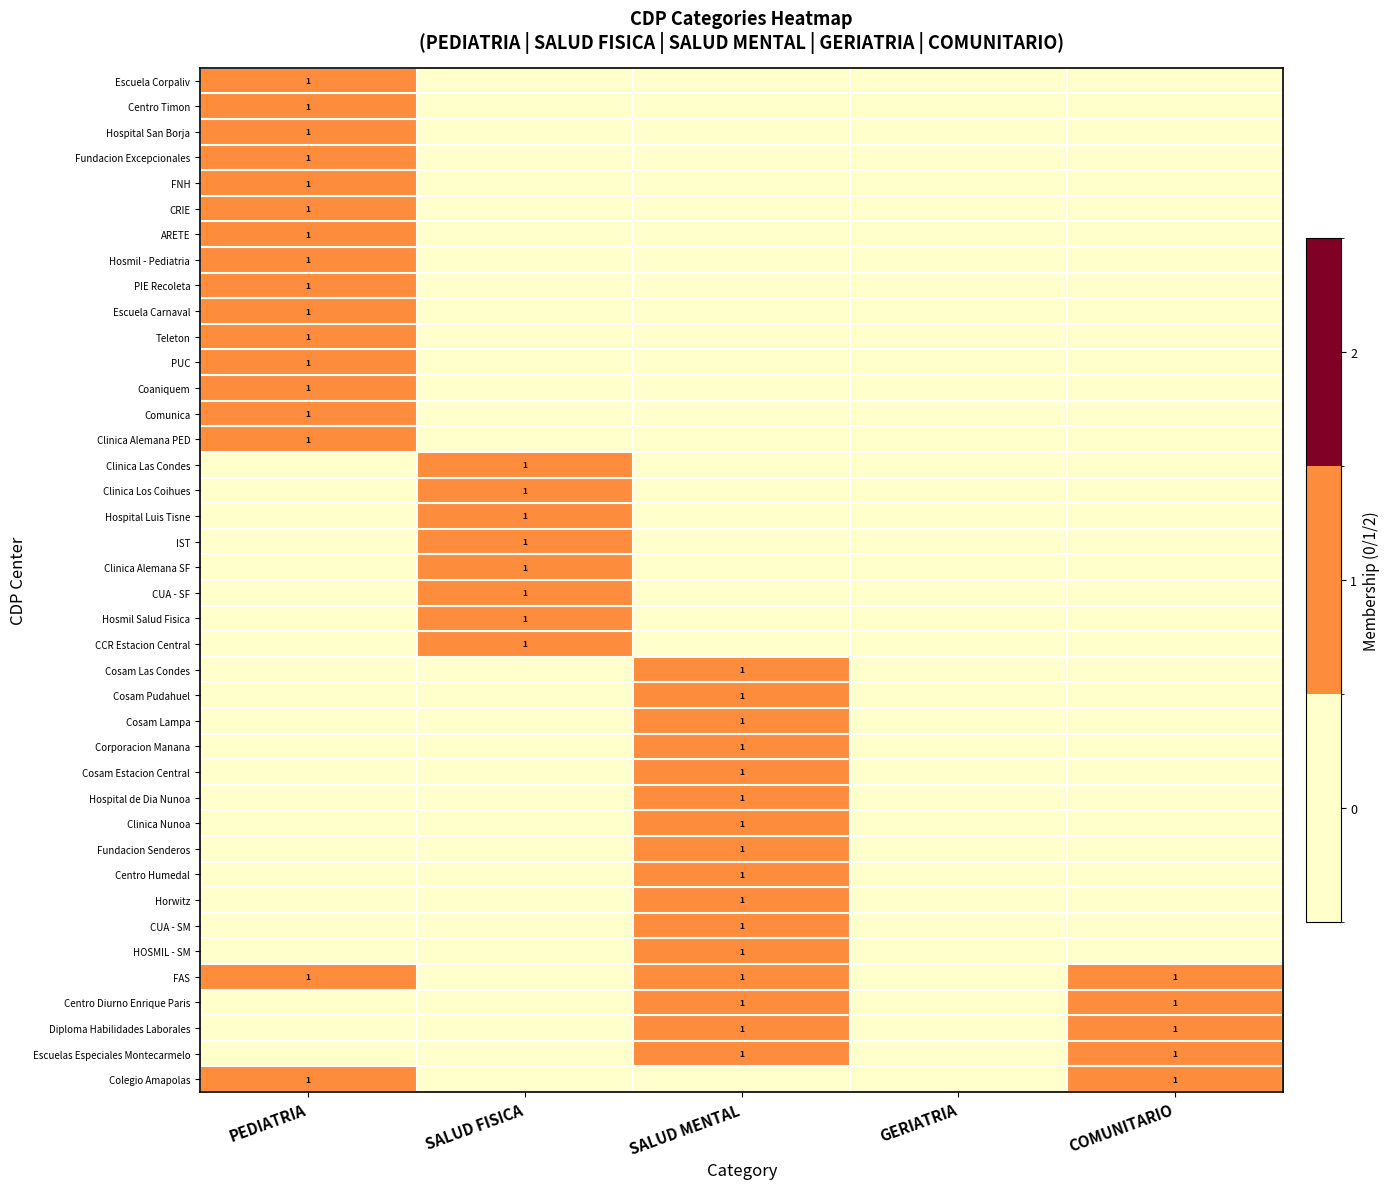

Where is Cosam Pudahuel nearest to the value 0?

PEDIATRIA